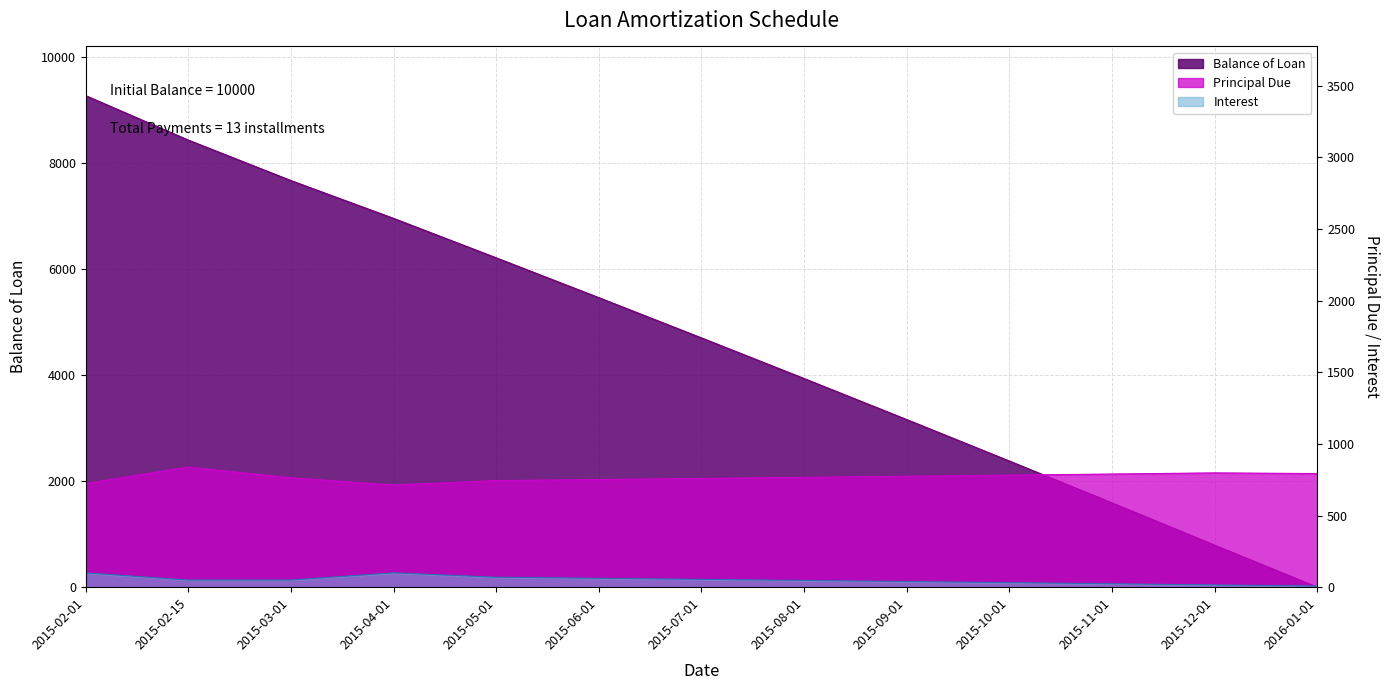

At which label does Interest first exceed 50?

2015-02-01